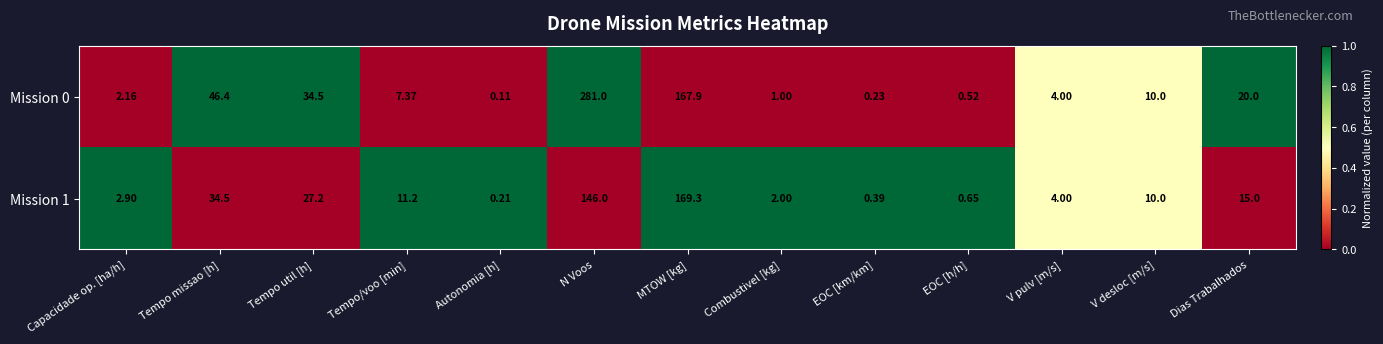

Is the value of Mission 1 at V pulv [m/s] greater than the value of Mission 0 at N Voos?

No